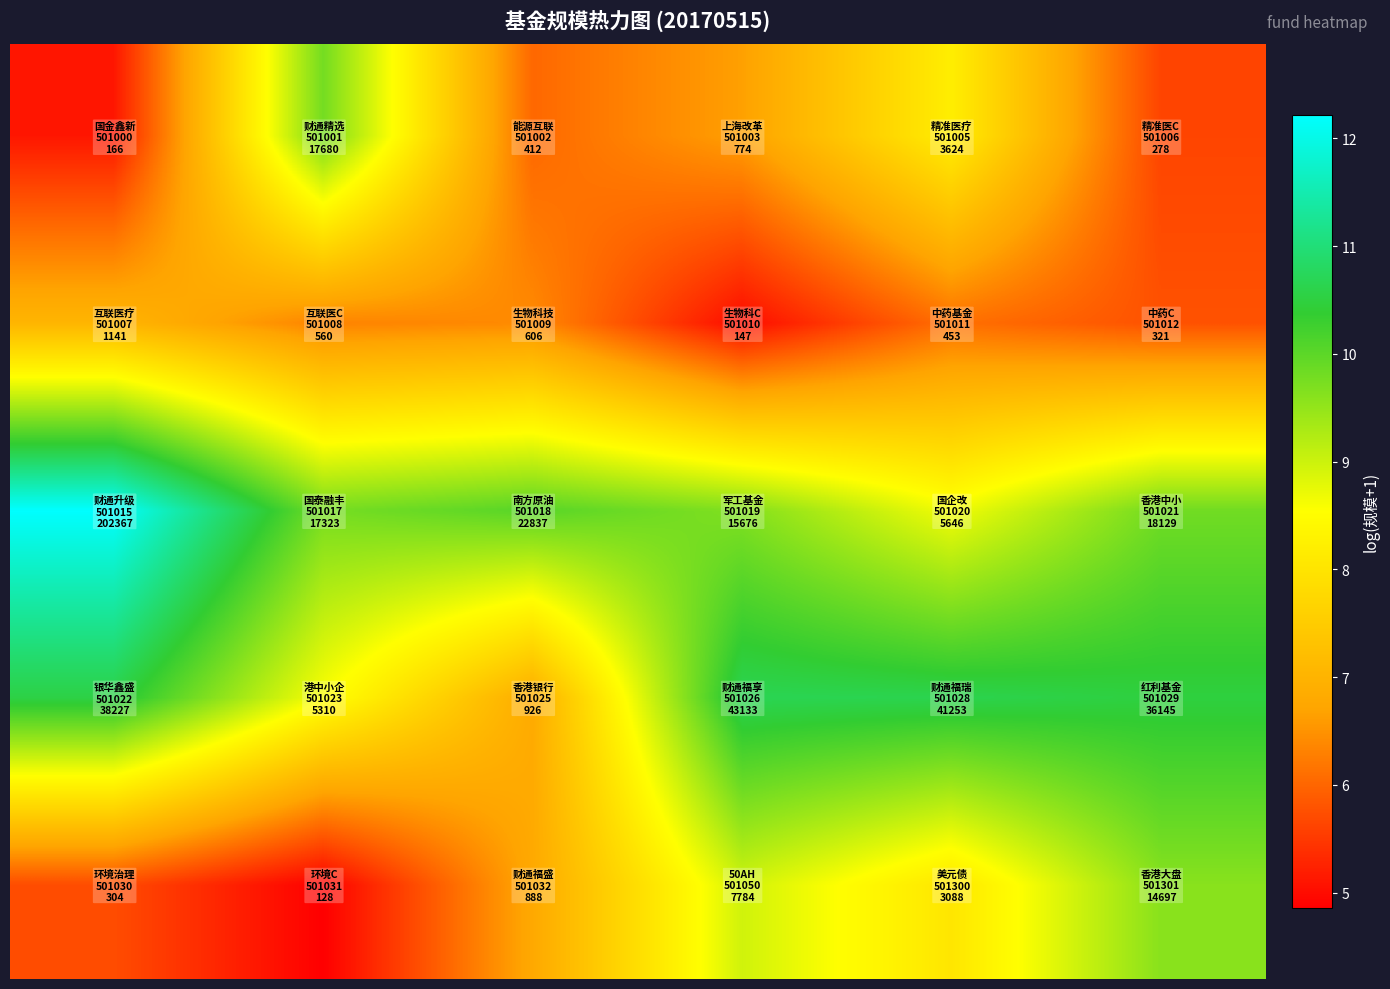

At how many categories does at least one series exceed 10?

5